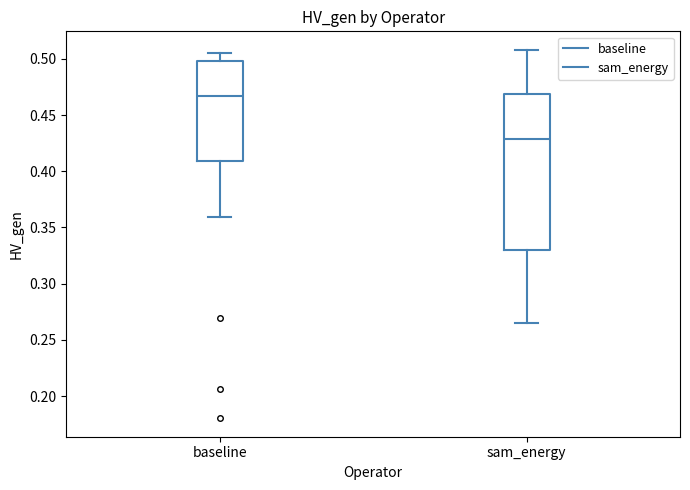

Comparing the boxes themselves (not the whiskers), which one is the tallest?

sam_energy